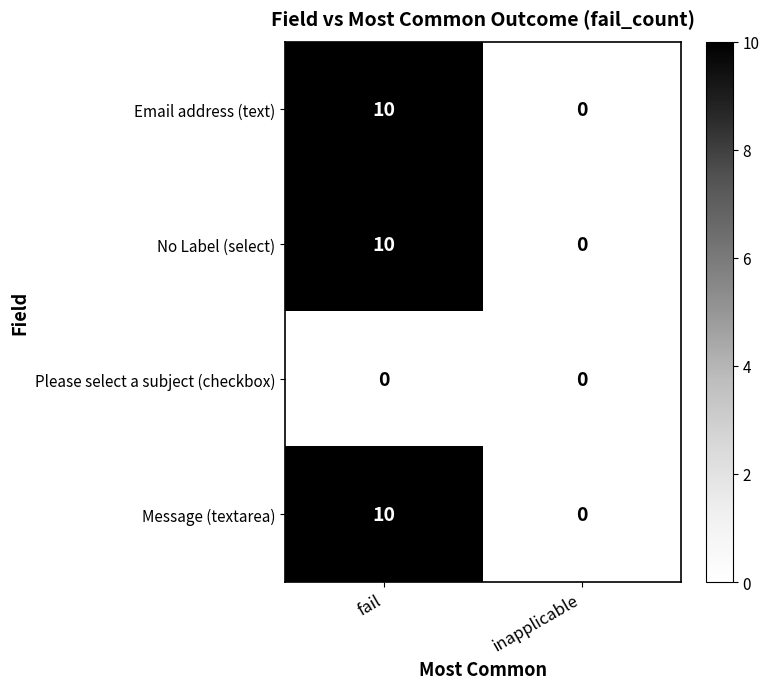

How many categories are shown in the chart?

2